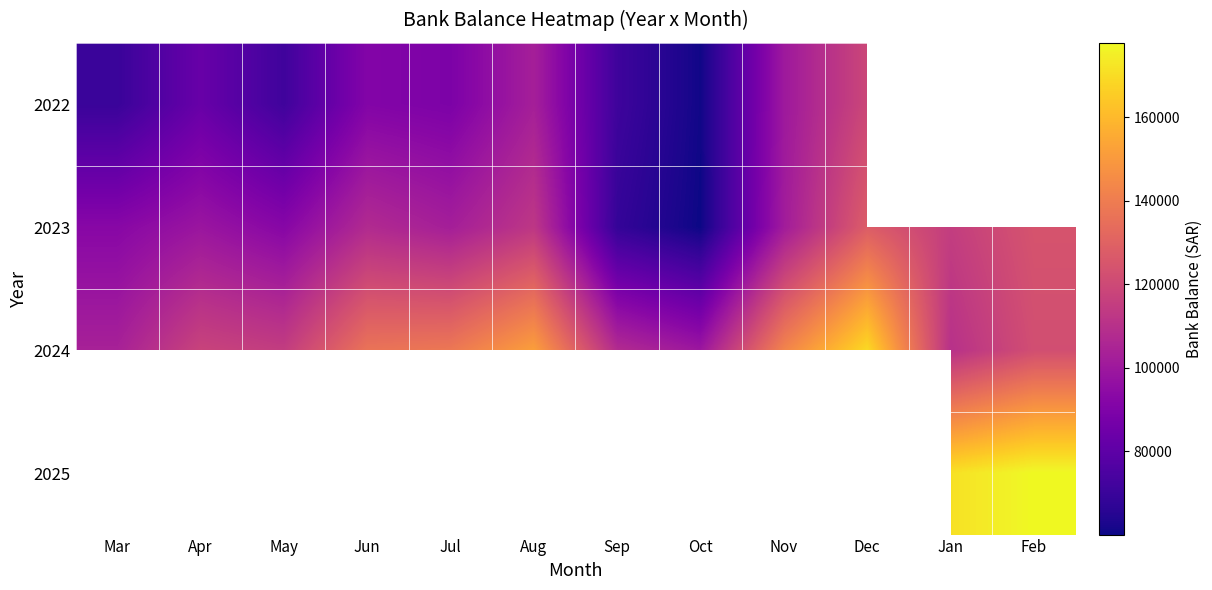

At which label does 2023 reach its peak?

Dec